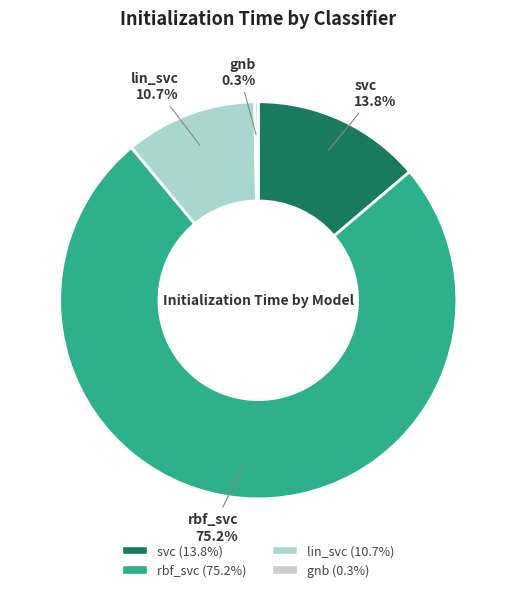

Rank the categories by value from lowest to highest.

gnb, lin_svc, svc, rbf_svc